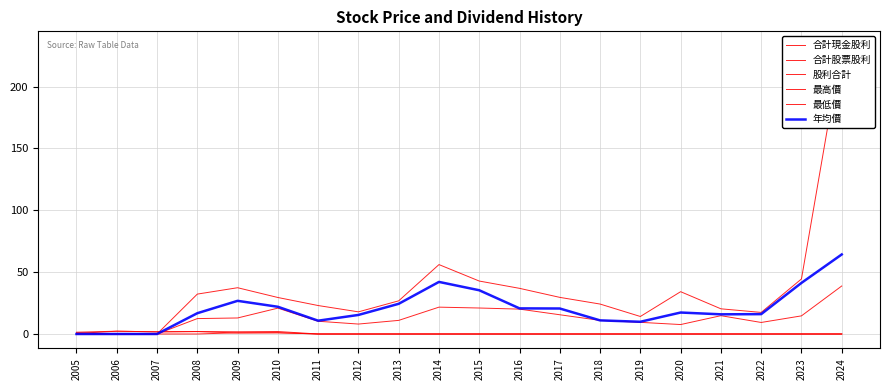

Where does the 最低價 series first go above 12?

2008